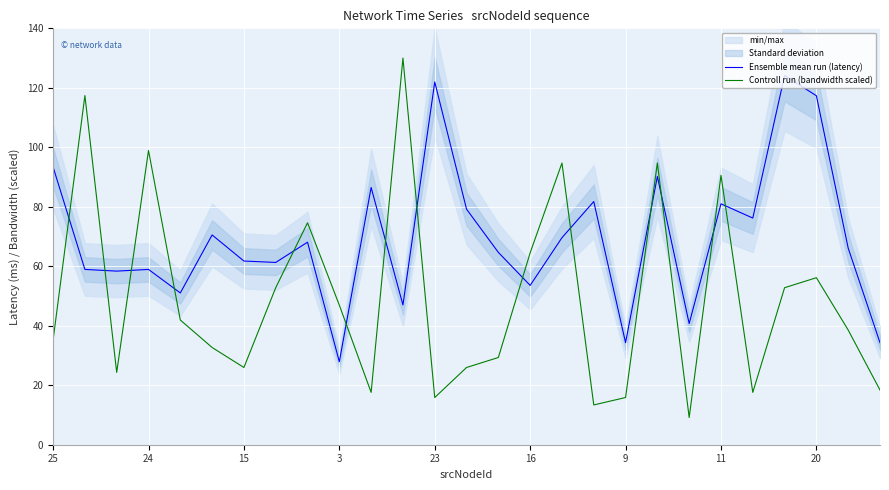

The Controll run (bandwidth scaled) series shows 5.1 at 23. True or false?

False